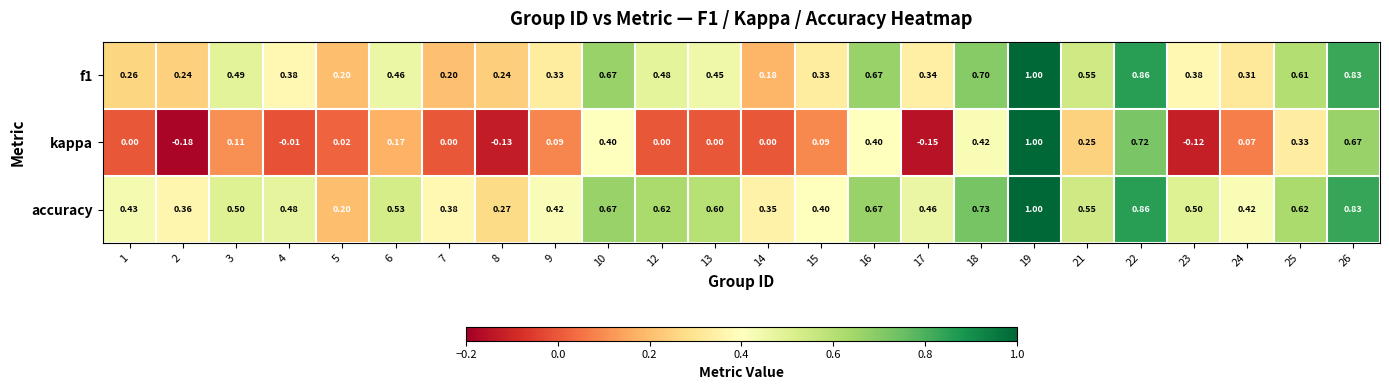

Is the value of accuracy at 1 greater than the value of f1 at 26?

No